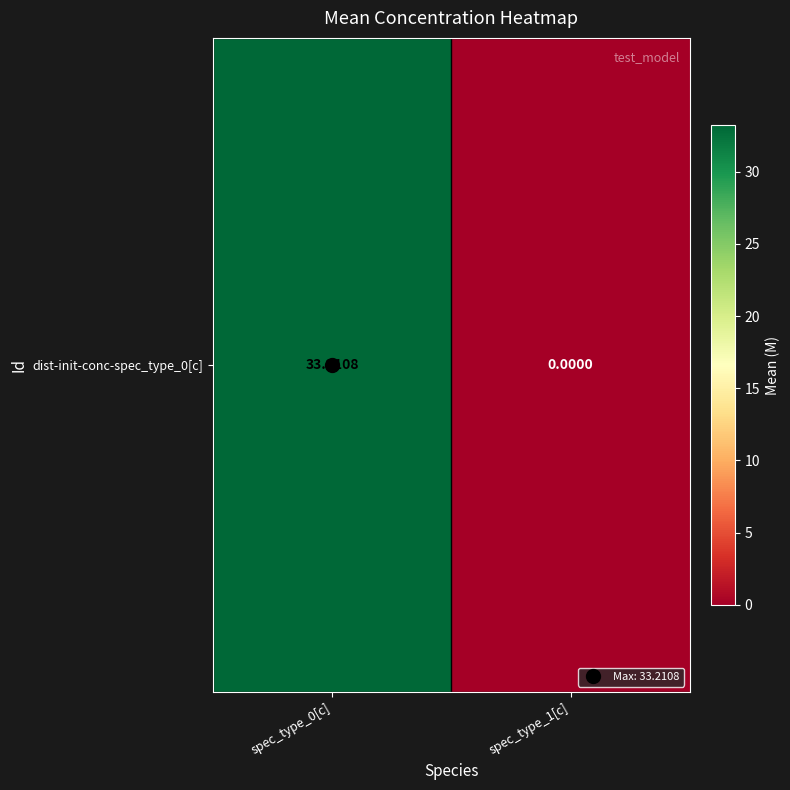

Which label corresponds to the largest value in the chart?

spec_type_0[c]